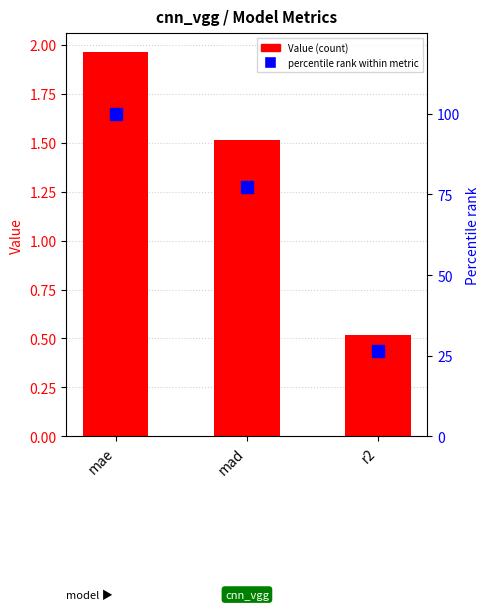

Reading left to right, list all the values displayed in this chart.

Value: mae=2.0	mad=1.5	r2=0.5
percentile rank within metric: mae=100.0	mad=77.2	r2=26.5